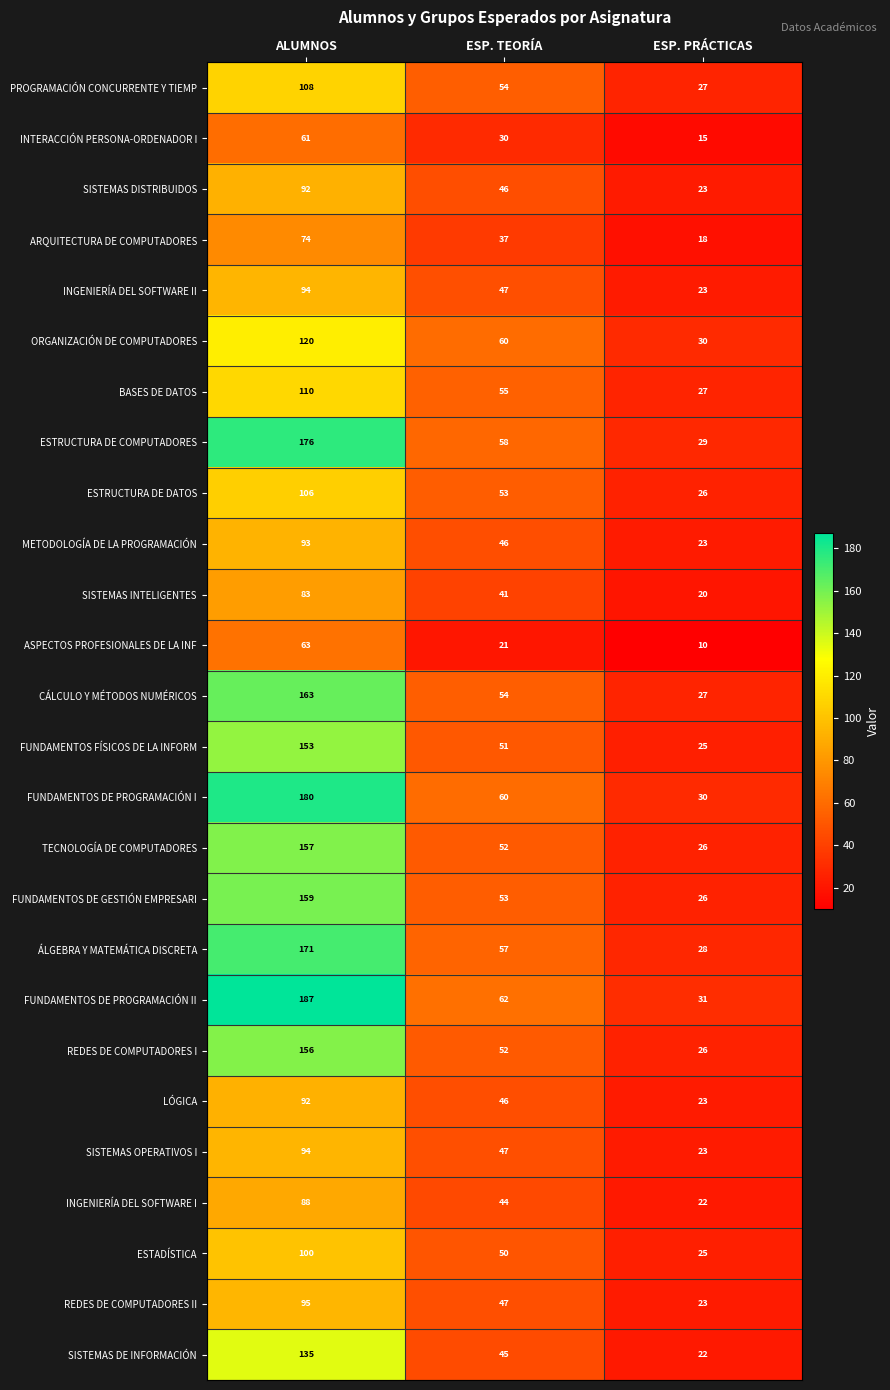

What is the difference between the maximum and second lowest values in the INTERACCIÓN PERSONA-ORDENADOR I series?

31